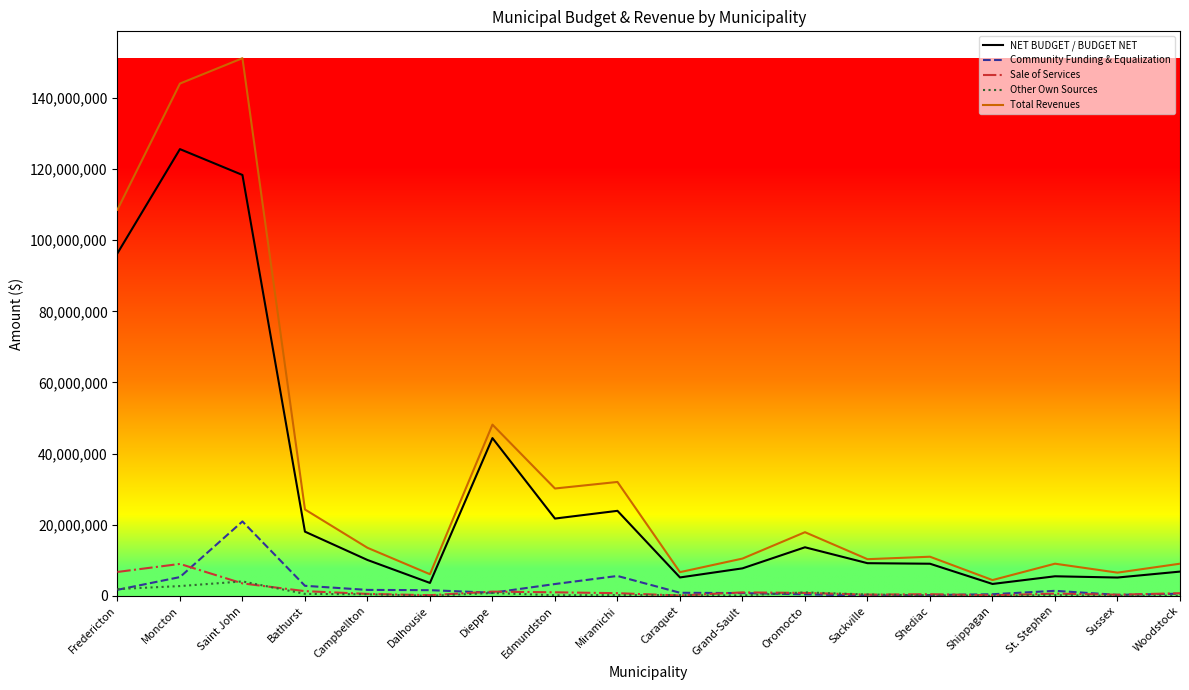

True or false: Total Revenues and Other Own Sources intersect in this chart.

False